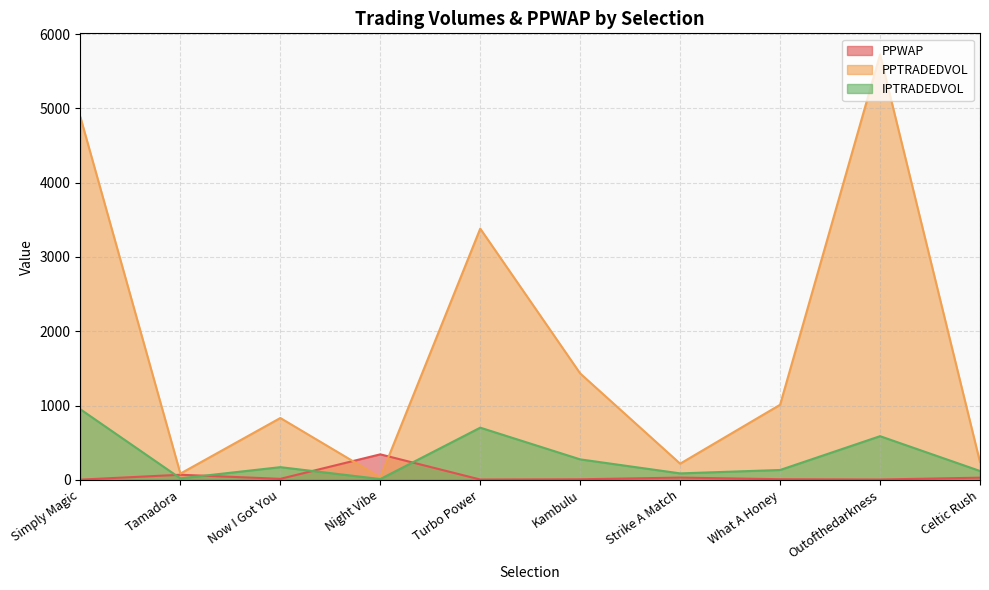

Which series changed the most between Now I Got You and Night Vibe?

PPTRADEDVOL